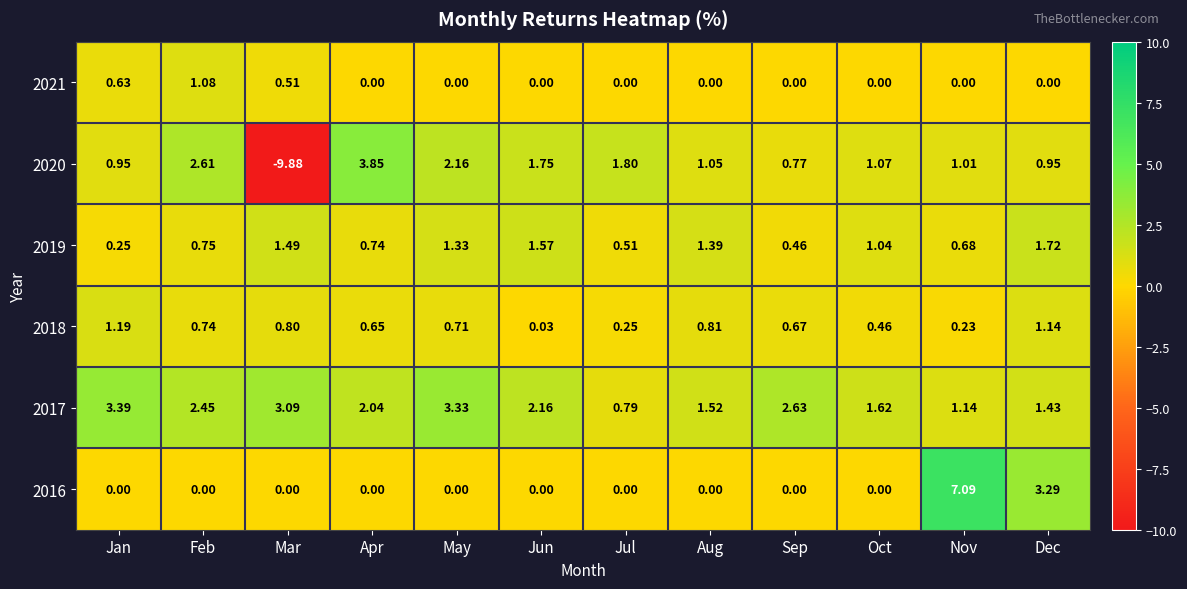

At which label does 2020 reach its minimum?

Mar